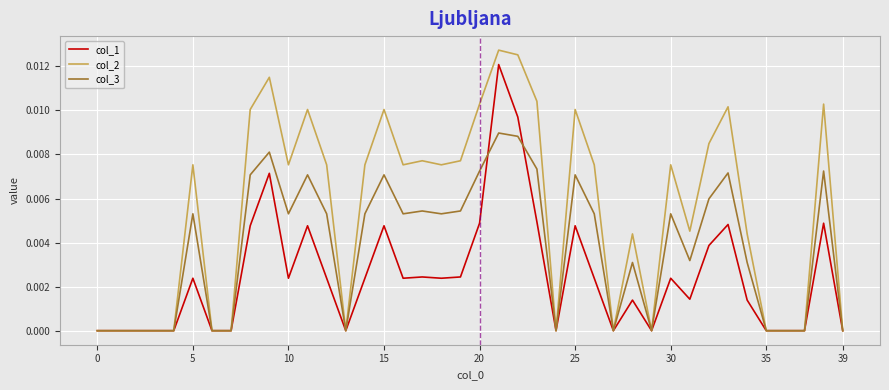

Which series has the largest range (max minus min)?

col_2